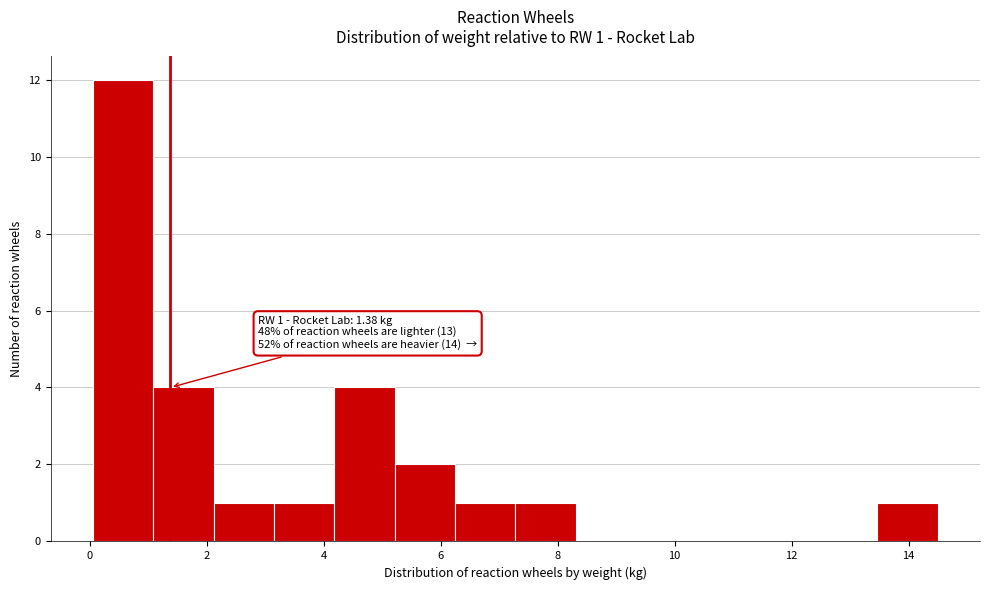

Which range on the x-axis has the tallest bar?

0.0 to 1.0